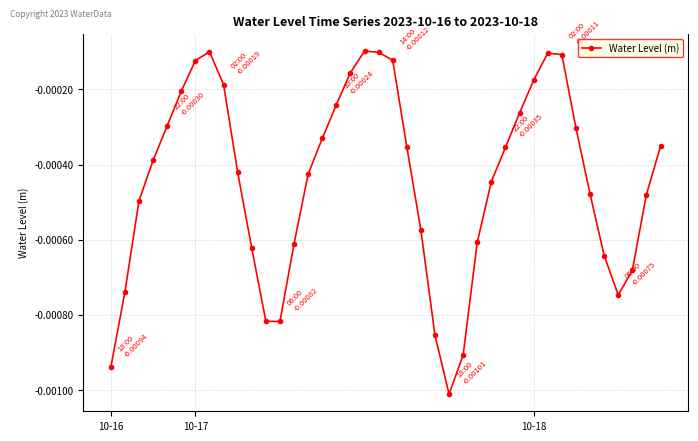

How many points are lower than both their immediate neighbors (excluding endpoints)?

3